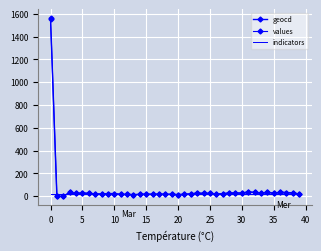

What is the highest value of the values series?

1560.1